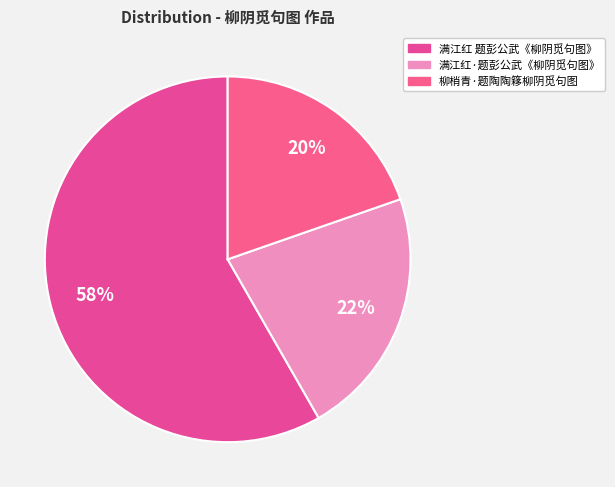

Is it true that 满江红·题彭公武《柳阴觅句图》 is 22% of the pie?

True